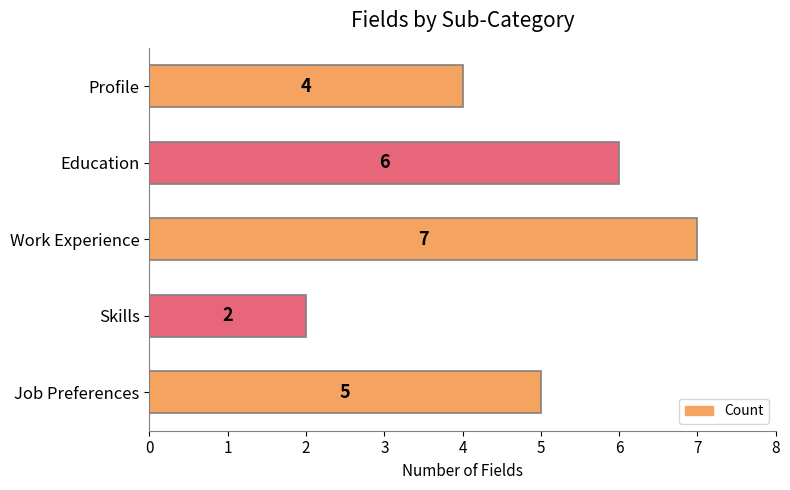

Count the values in the range 4 to 6.

3